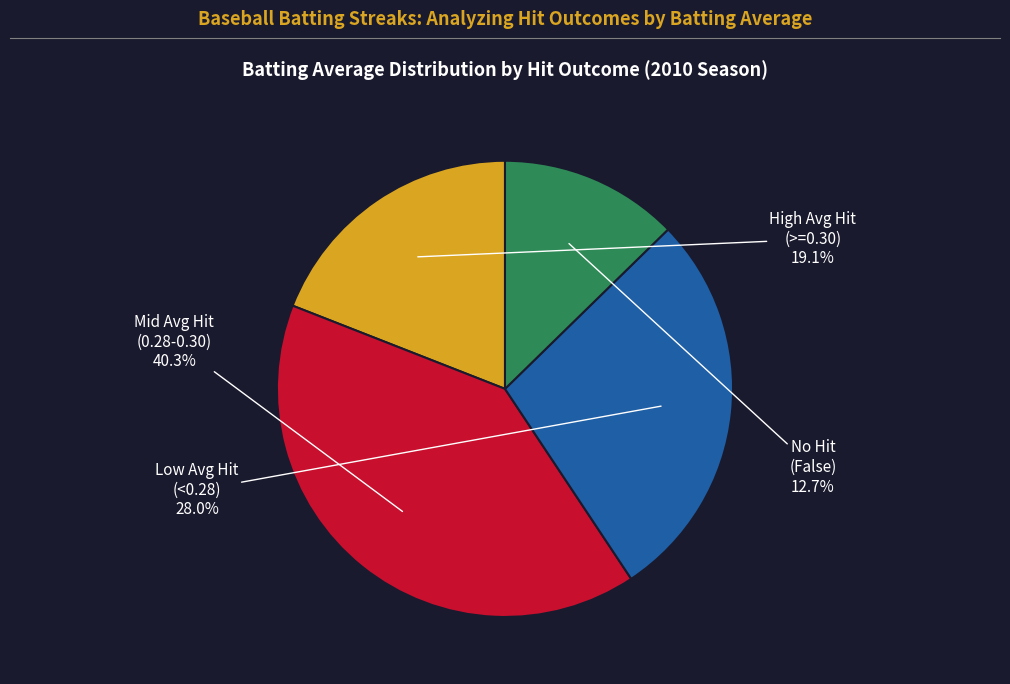

Is there any slice that represents more than half of the pie?

No